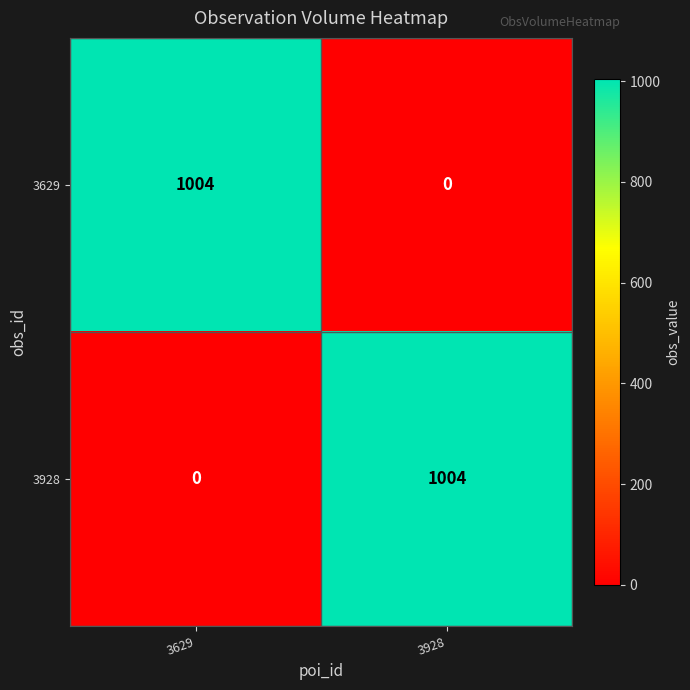

What value does the 3928 series have at 3928, to the nearest 100?

1000